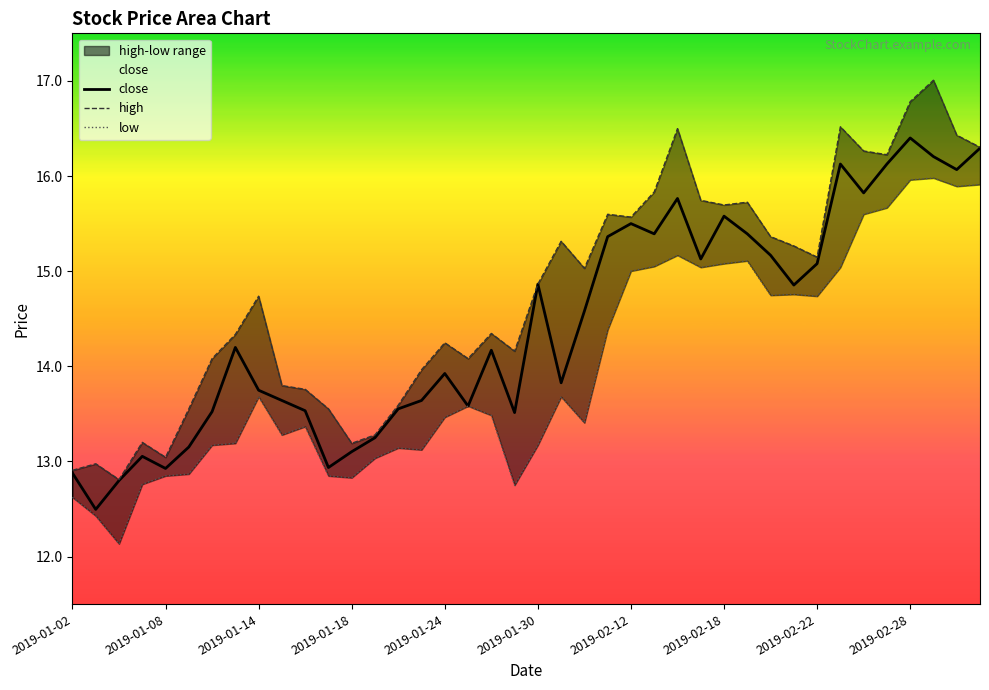

What is the lowest value of the close series?

12.5